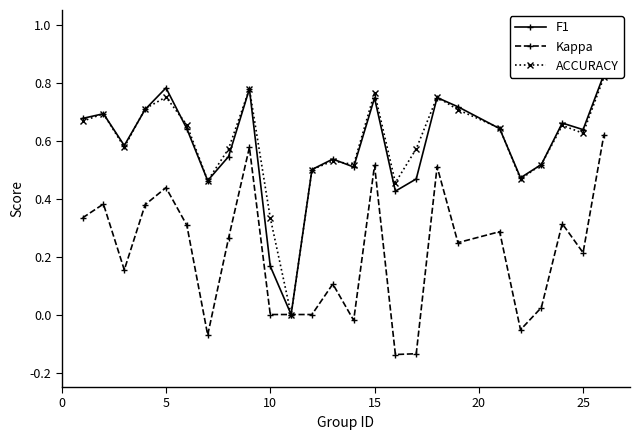

True or false: Kappa has more than 2 interior local peaks.

True